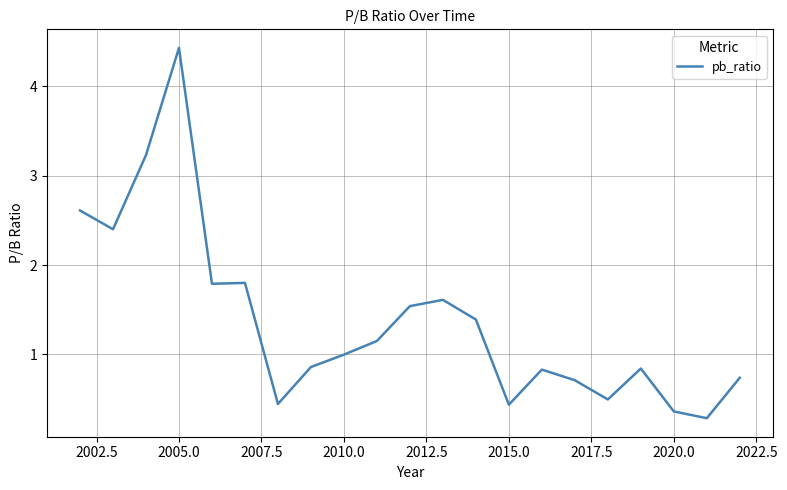

What is the difference between the maximum and minimum values?

4.1